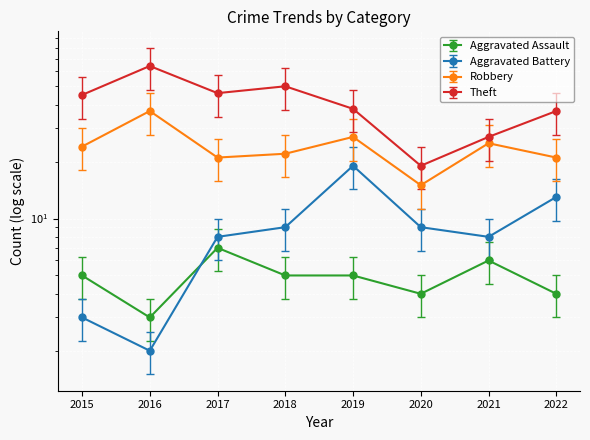

How many lines are shown in the chart?

4